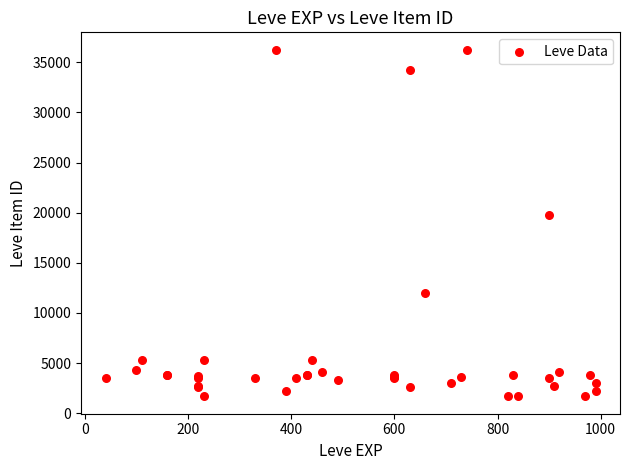

What Y value in the scatter plot is closest to 18967?

19744